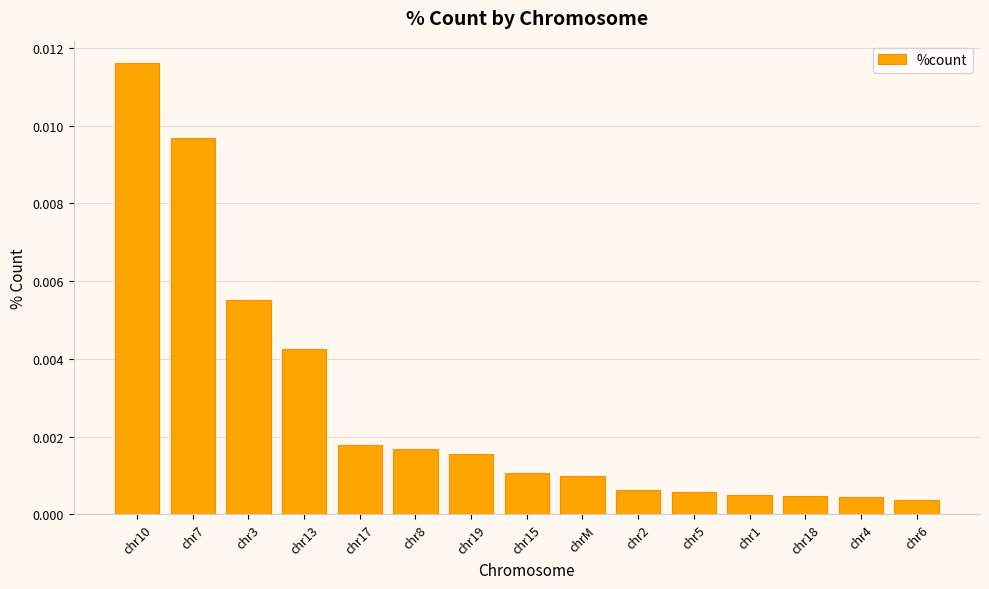

What is the label of the 6th bar from the left?

chr8